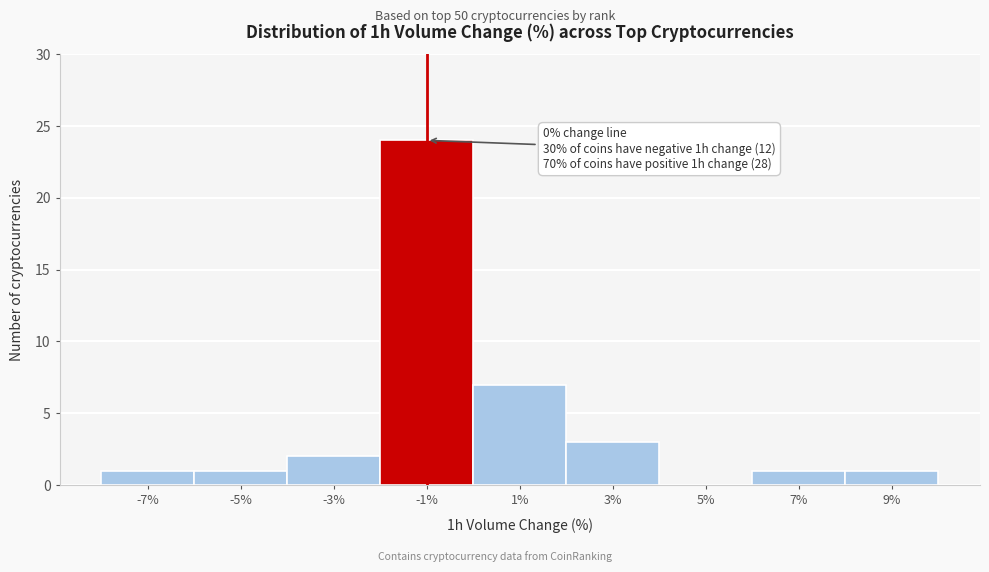

Reading left to right, list all the values displayed in this chart.

-7%=1	-5%=1	-3%=2	-1%=24	1%=7	3%=3	5%=0	7%=1	9%=1